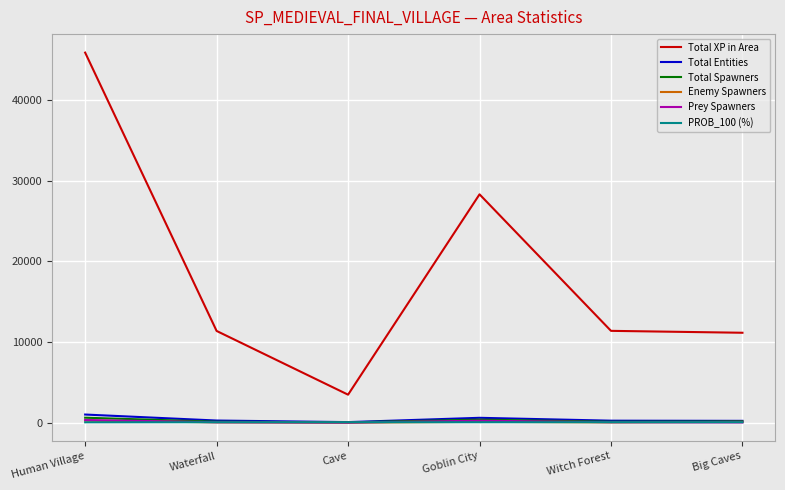

At how many categories does at least one series exceed 38678?

1